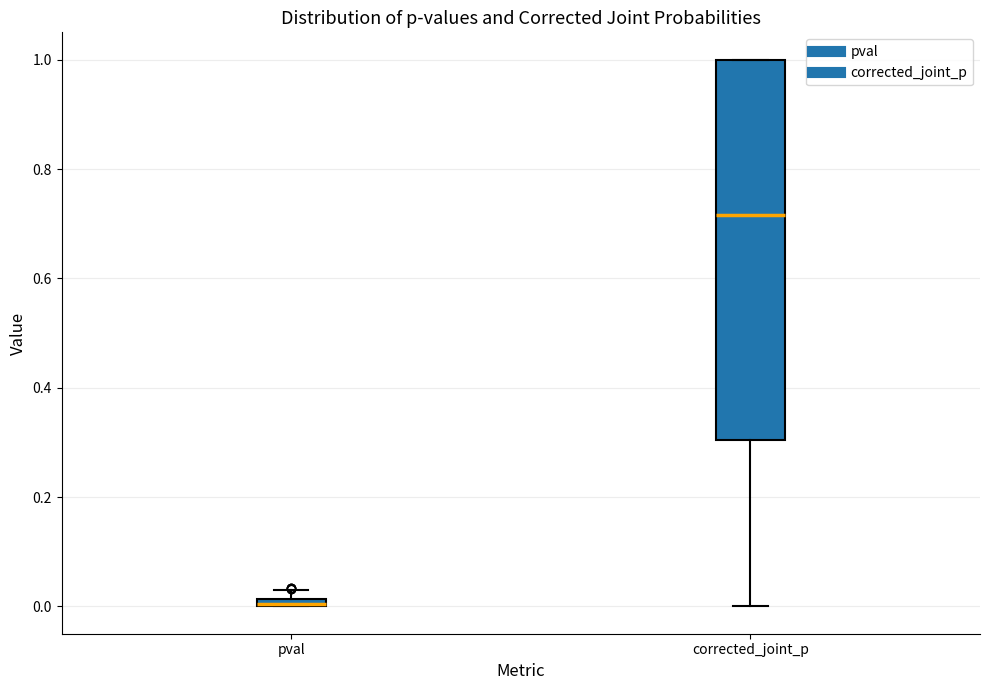

Where is the lower edge of the box for corrected_joint_p on the y-axis? The values are not printed on the chart, so give them approximately, as read against the axis.

0.30